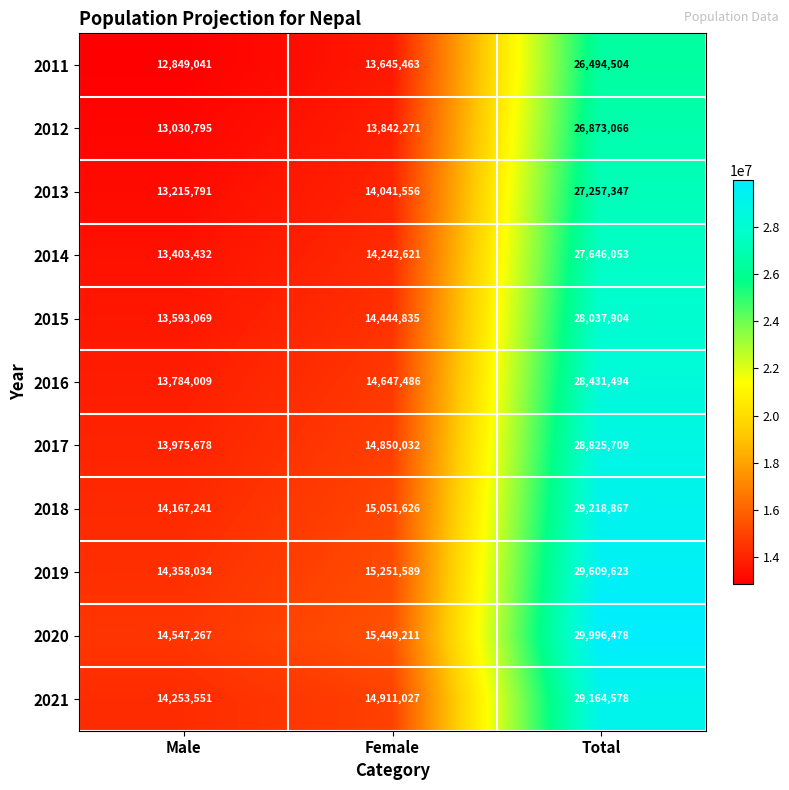

What is the total value across all series at Male?

151177908